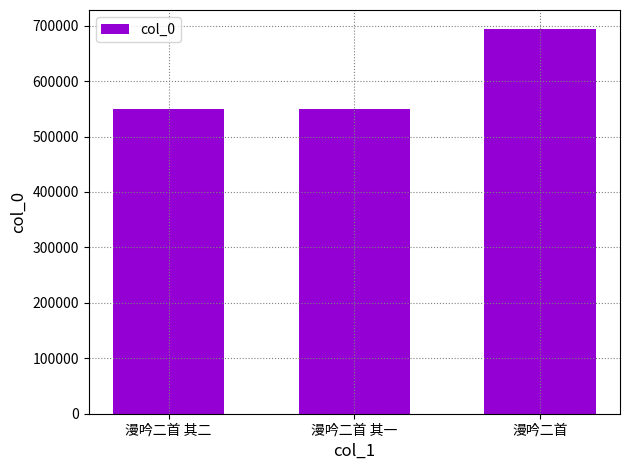

What is the sum of the values at 漫吟二首 其二 and 漫吟二首 其一?

1099331